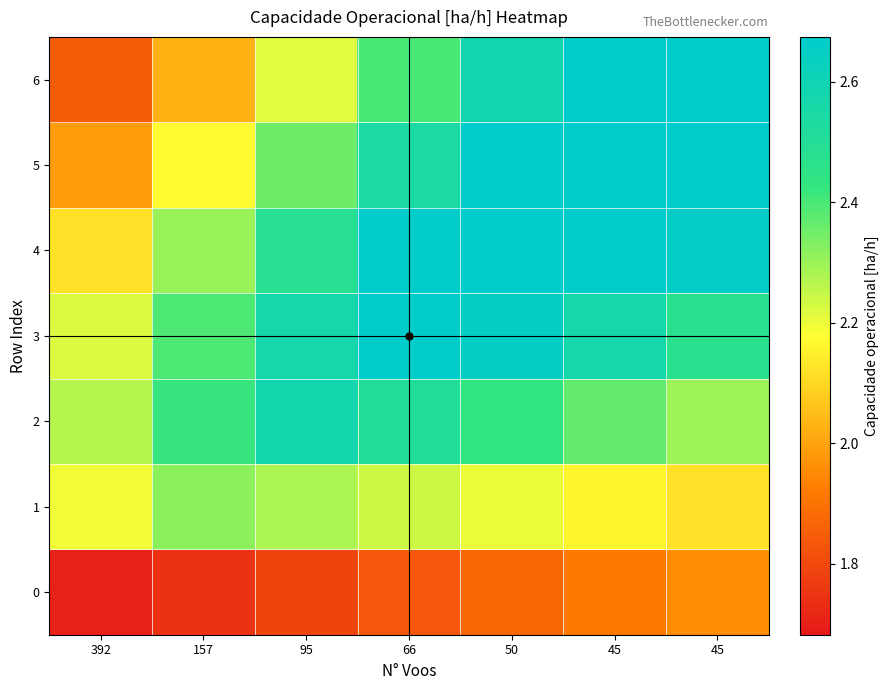

Which category has the highest value across all series?

66